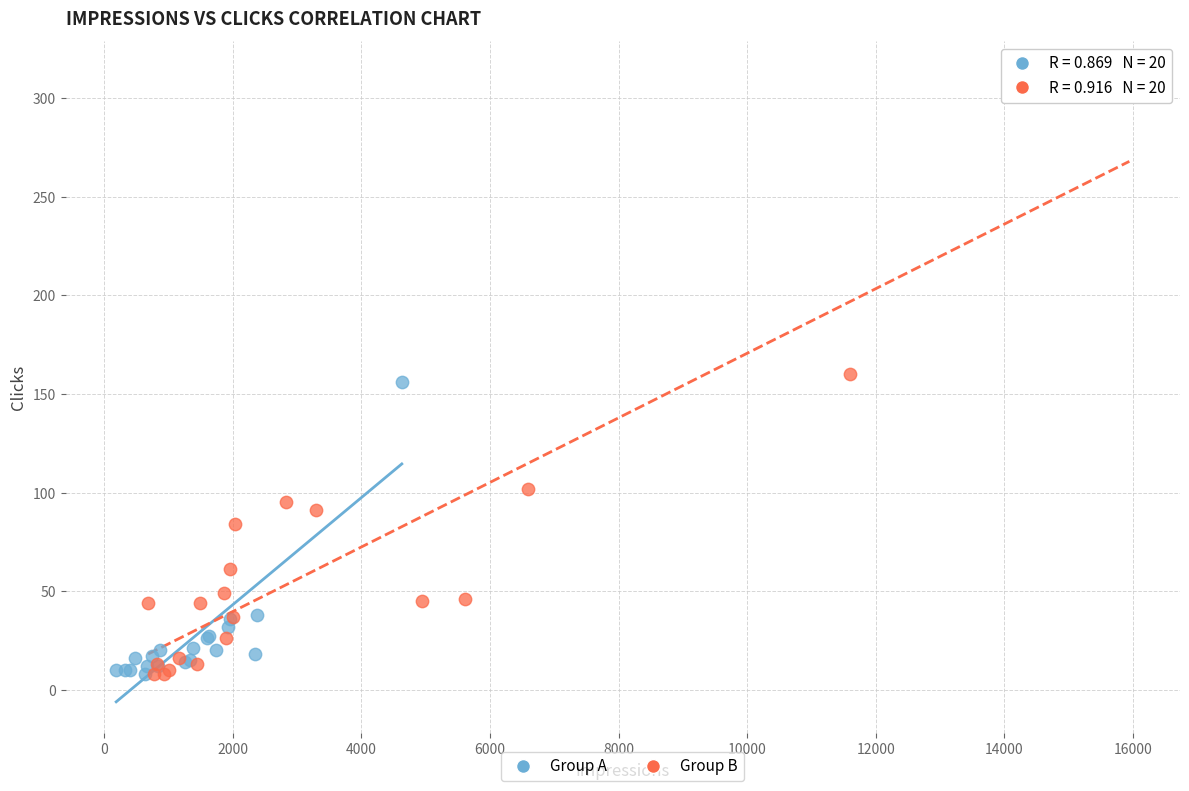

Which series reaches the maximum Y coordinate?

Group B